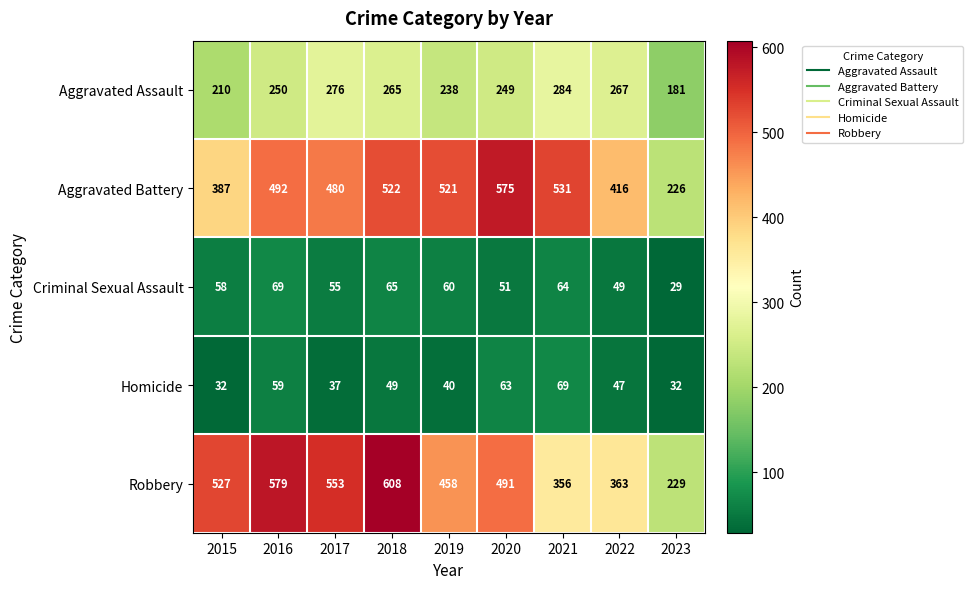

At which category does the chart reach its peak across all series?

2018